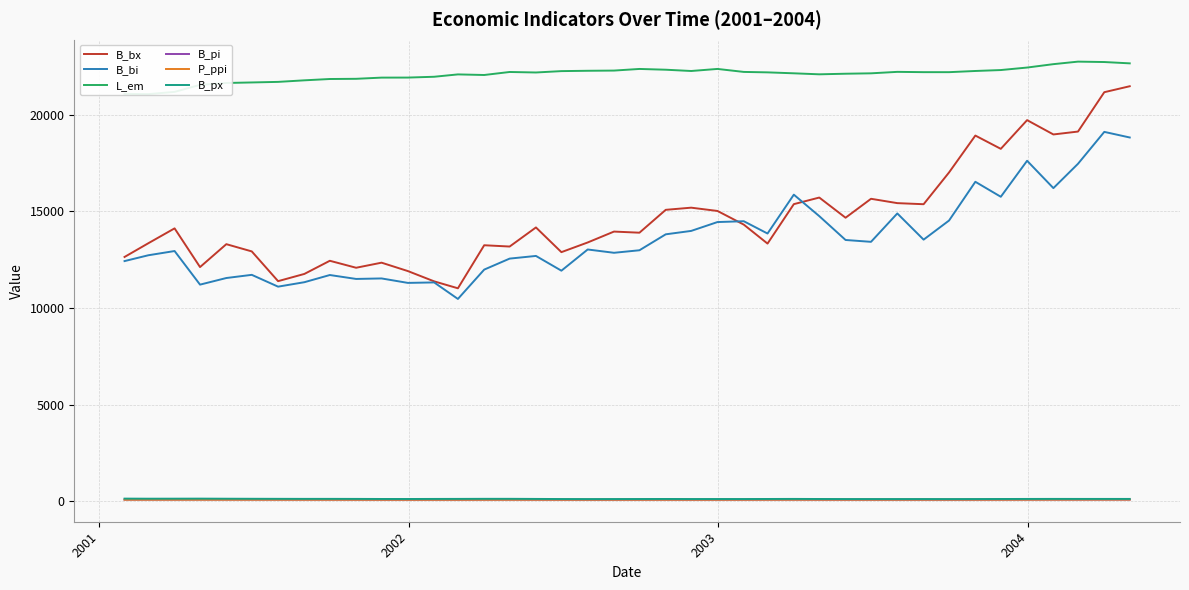

What is the difference between the second highest and minimum values in the L_em series?

1661.5